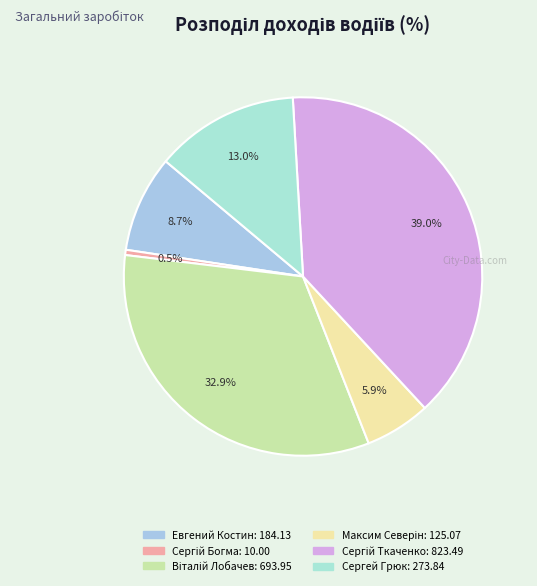

To the nearest percent, what is the combined percentage of Сергій Богма and Сергей Грюк?

13%